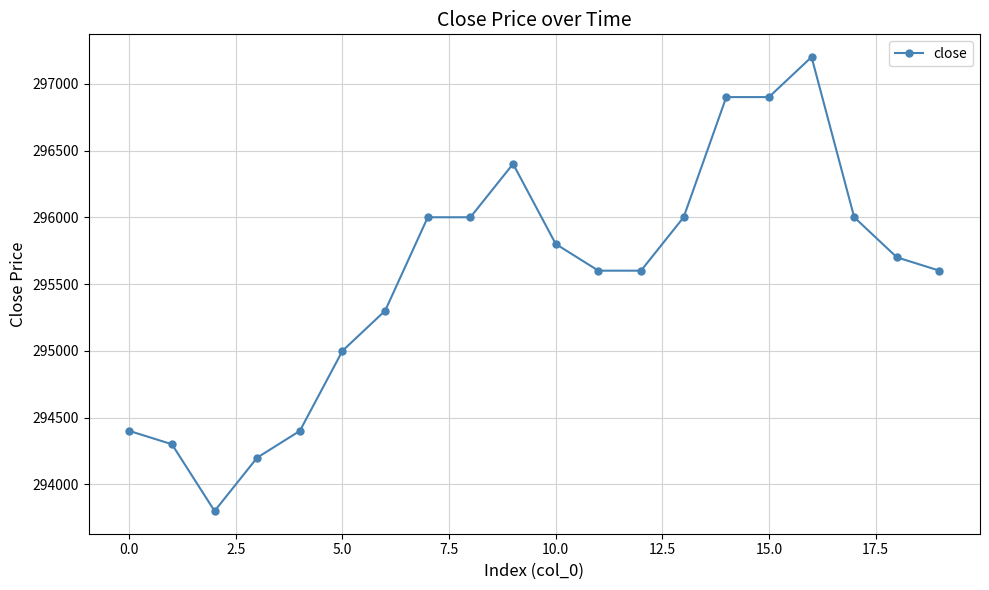

How many data points are less than 295700?

10